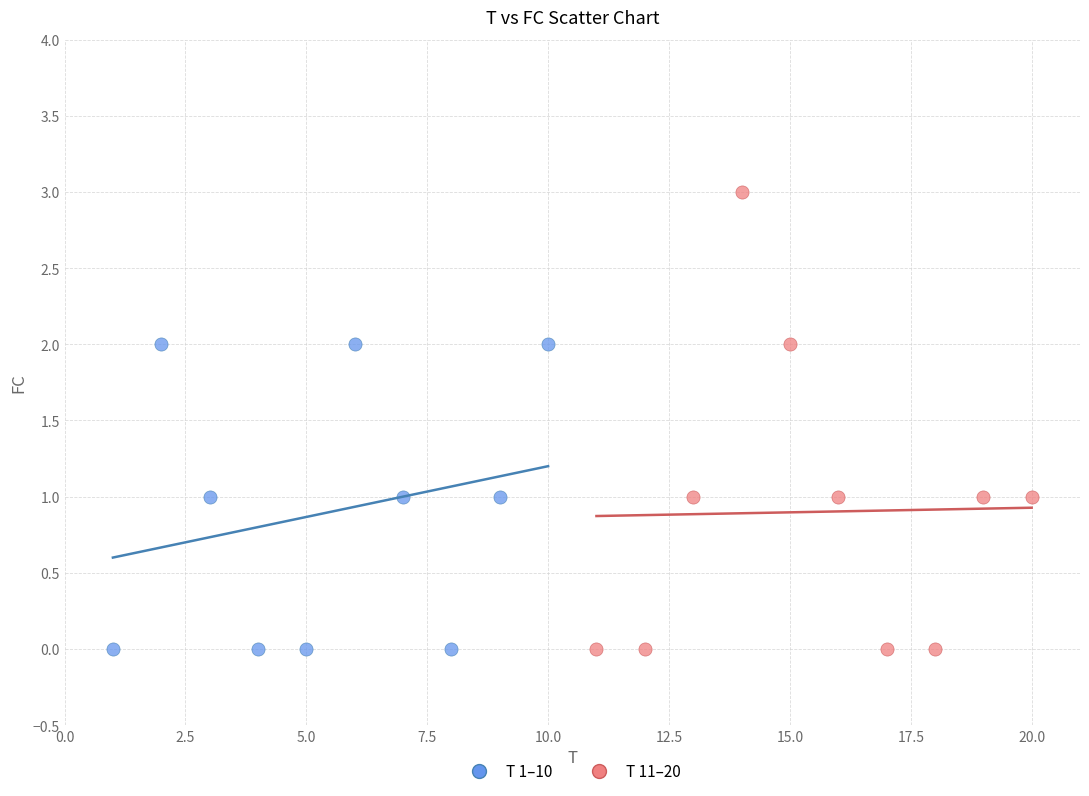

Which series contains the highest Y value?

T 11–20